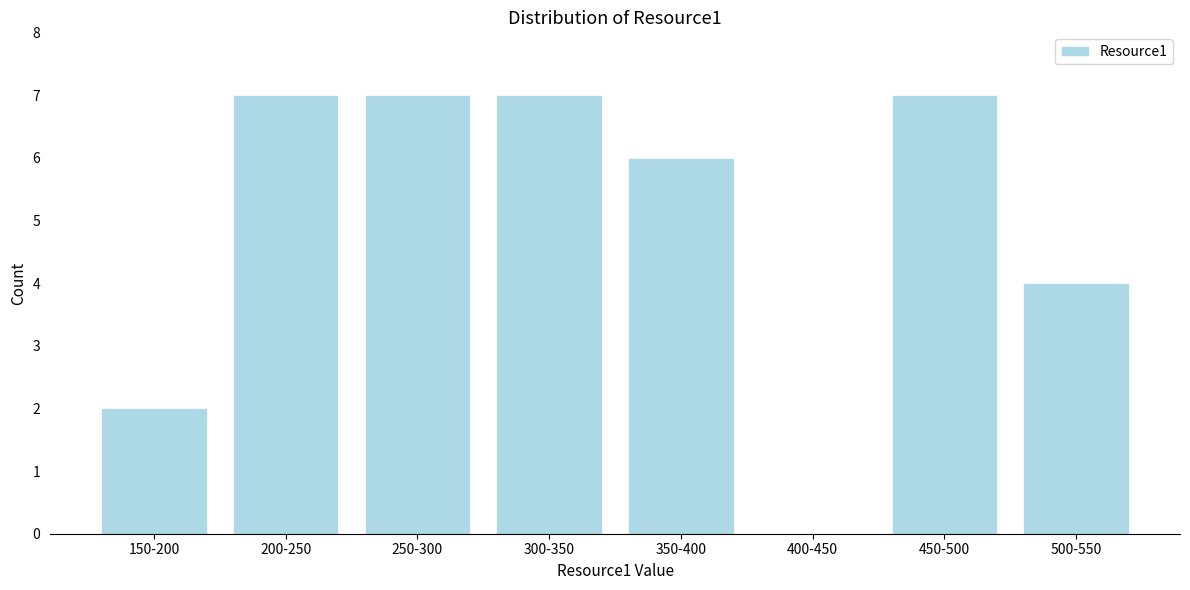

Reading left to right, transcribe all the data shown in this chart.

150-200=2	200-250=7	250-300=7	300-350=7	350-400=6	400-450=0	450-500=7	500-550=4